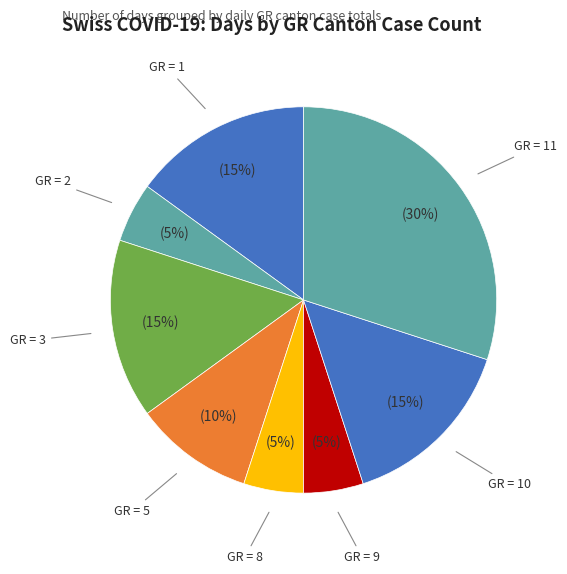

Does GR = 8 represent more than half of the total?

No